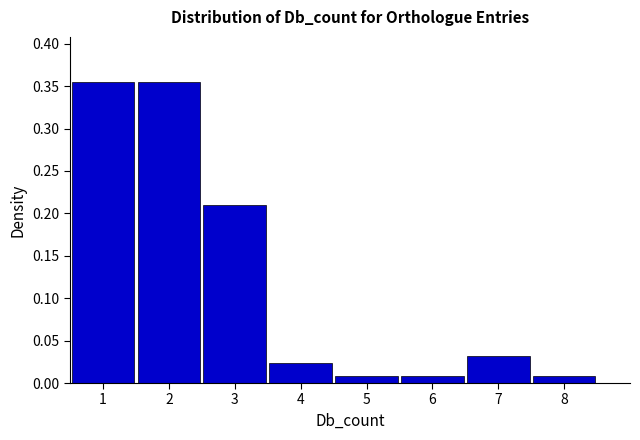

How tall is the bar that spans 1.5 to 2.5 on the x-axis? The values are not printed on the chart, so give them approximately, as read against the axis.

0.355